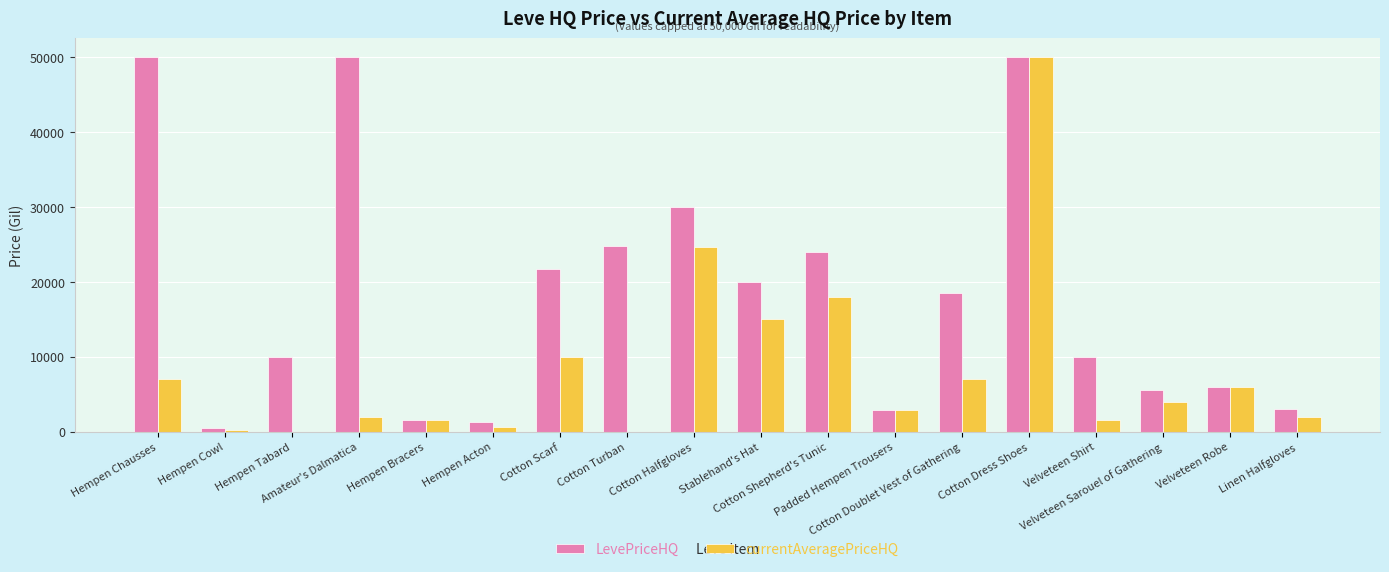

Is the value of LevePriceHQ at Velveteen Robe greater than the value of currentAveragePriceHQ at Hempen Acton?

Yes